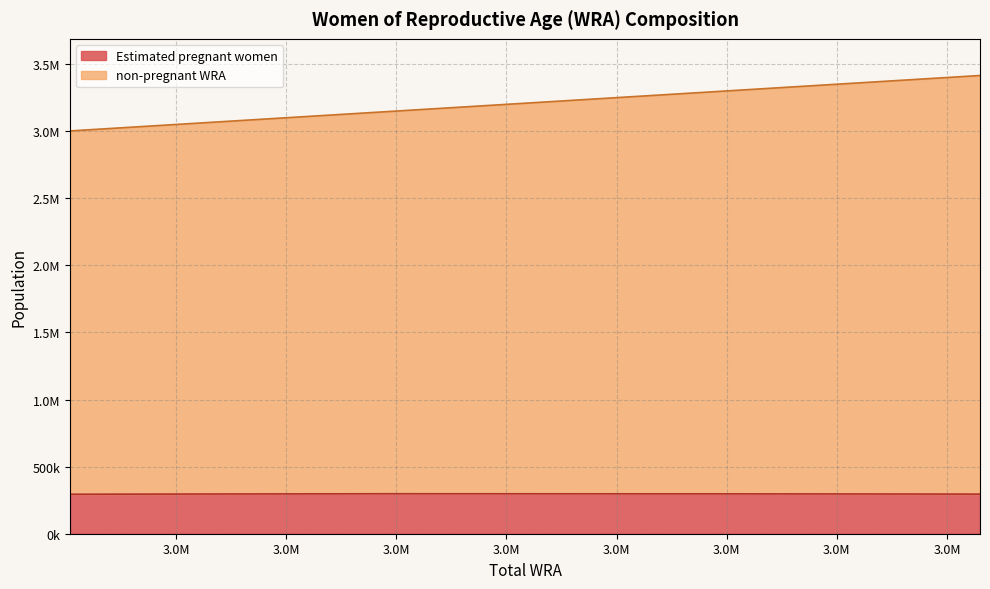

In Estimated pregnant women, how many points are higher than both neighbors (excluding endpoints)?

1